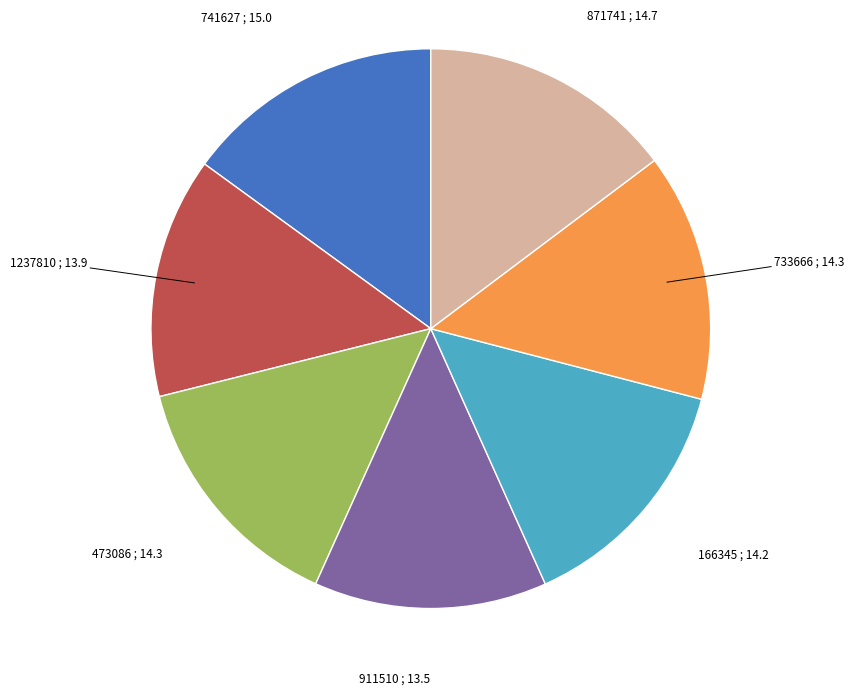

Is there any slice that represents more than half of the pie?

No